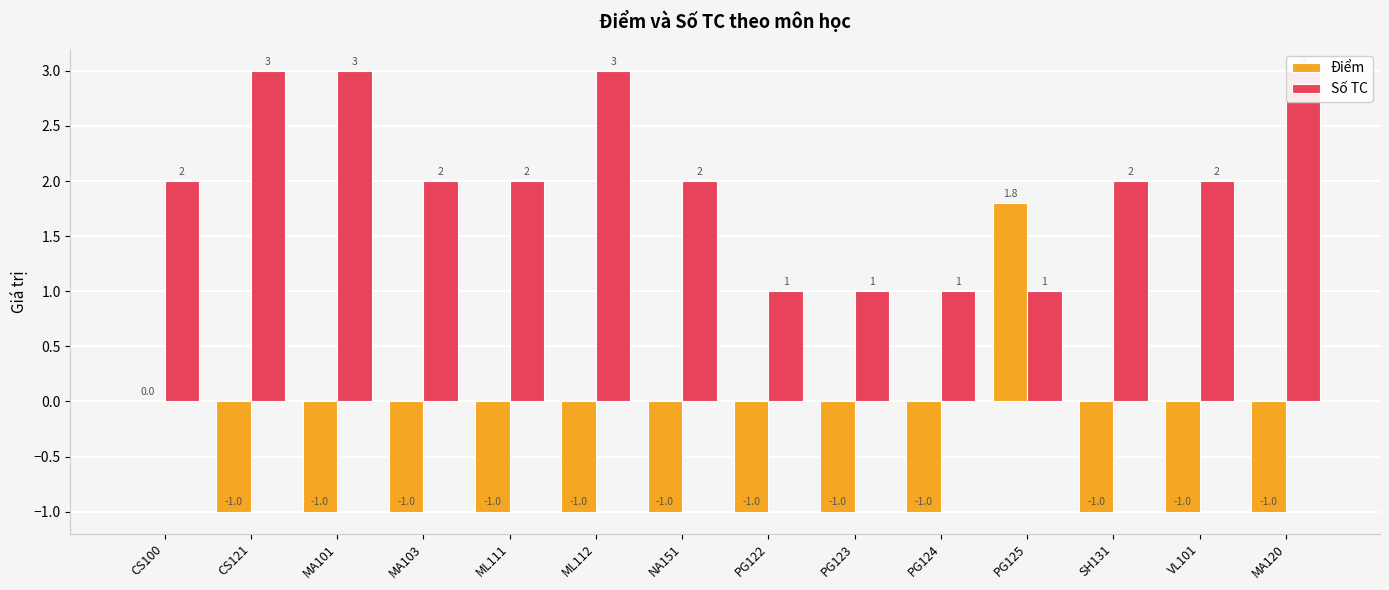

Reading left to right, what are all the values shown in this chart?

Điểm: CS100=0.0	CS121=-1.0	MA101=-1.0	MA103=-1.0	ML111=-1.0	ML112=-1.0	NA151=-1.0	PG122=-1.0	PG123=-1.0	PG124=-1.0	PG125=1.8	SH131=-1.0	VL101=-1.0	MA120=-1.0
Số TC: CS100=2.0	CS121=3.0	MA101=3.0	MA103=2.0	ML111=2.0	ML112=3.0	NA151=2.0	PG122=1.0	PG123=1.0	PG124=1.0	PG125=1.0	SH131=2.0	VL101=2.0	MA120=3.0